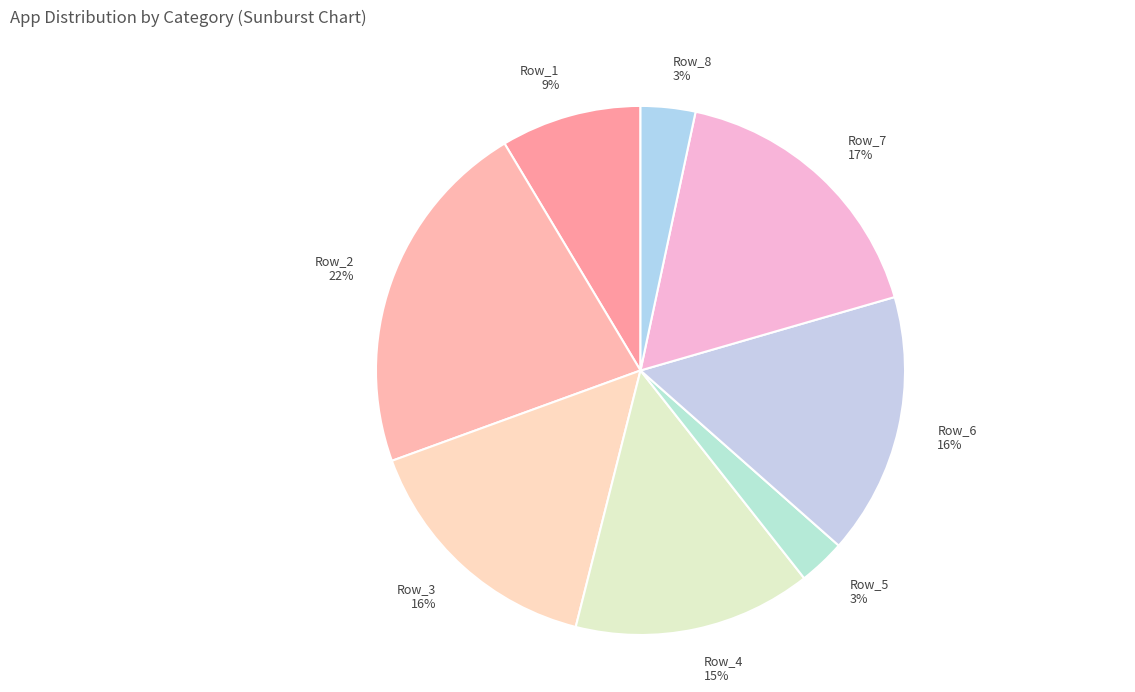

Does Row_7 account for over 50% of the chart?

No